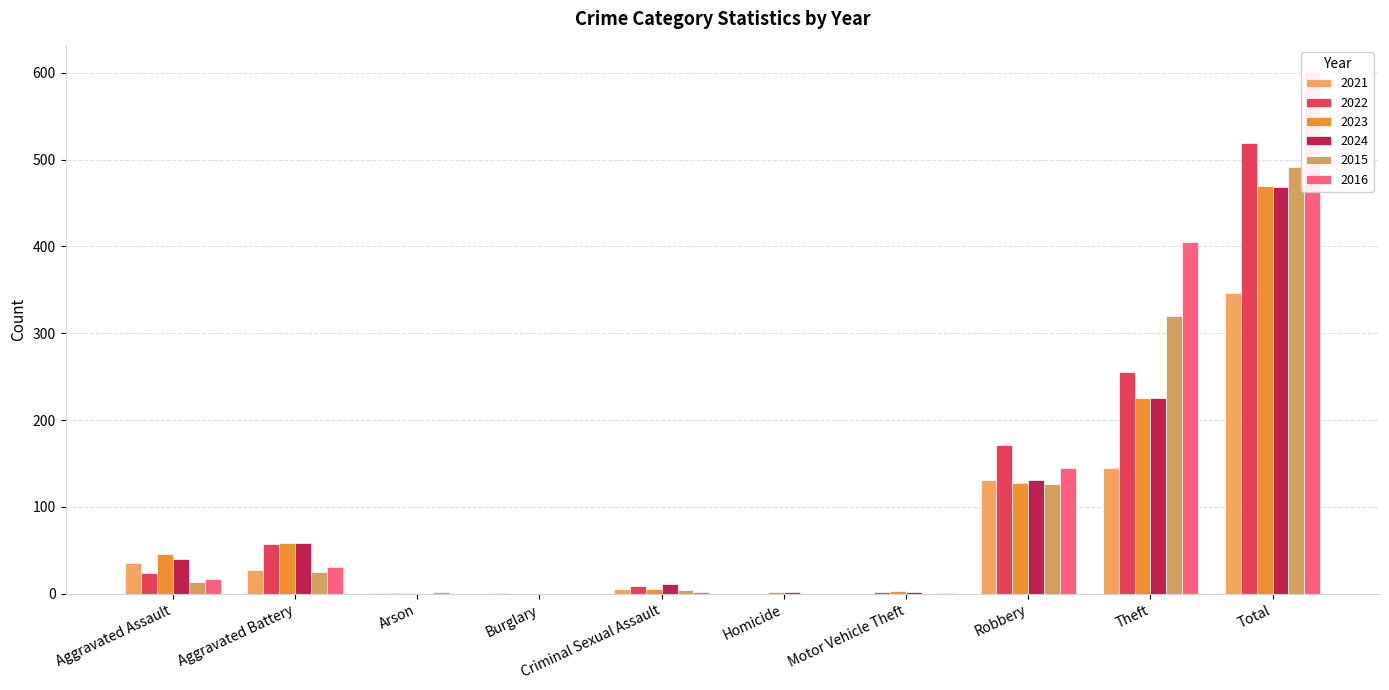

Which series has the largest total across all categories?

2016